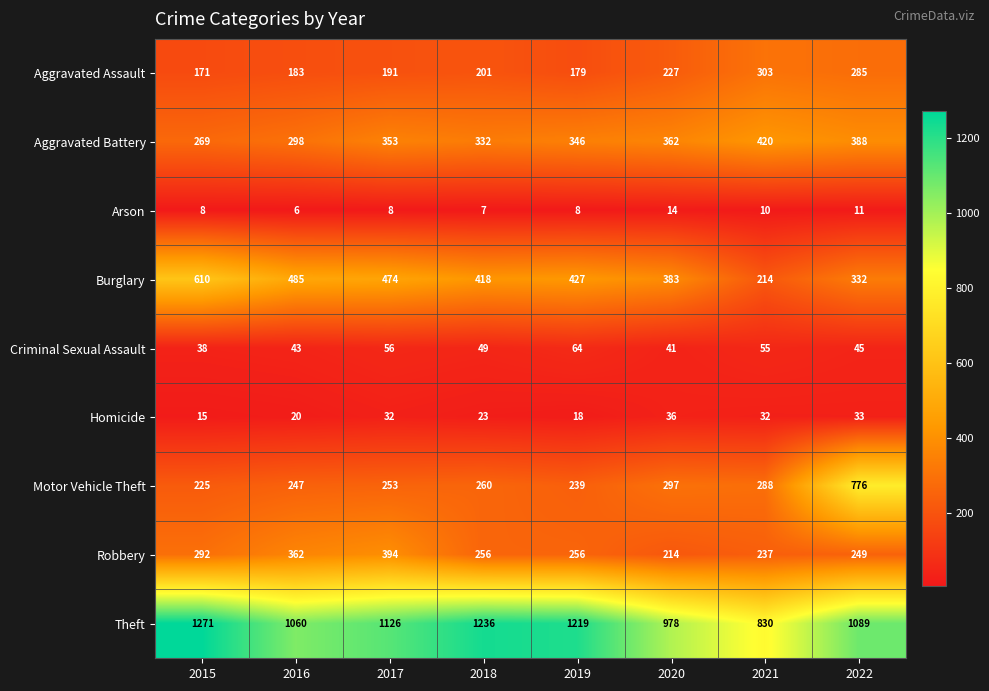

What is the difference between the maximum and minimum values in the Arson series?

8